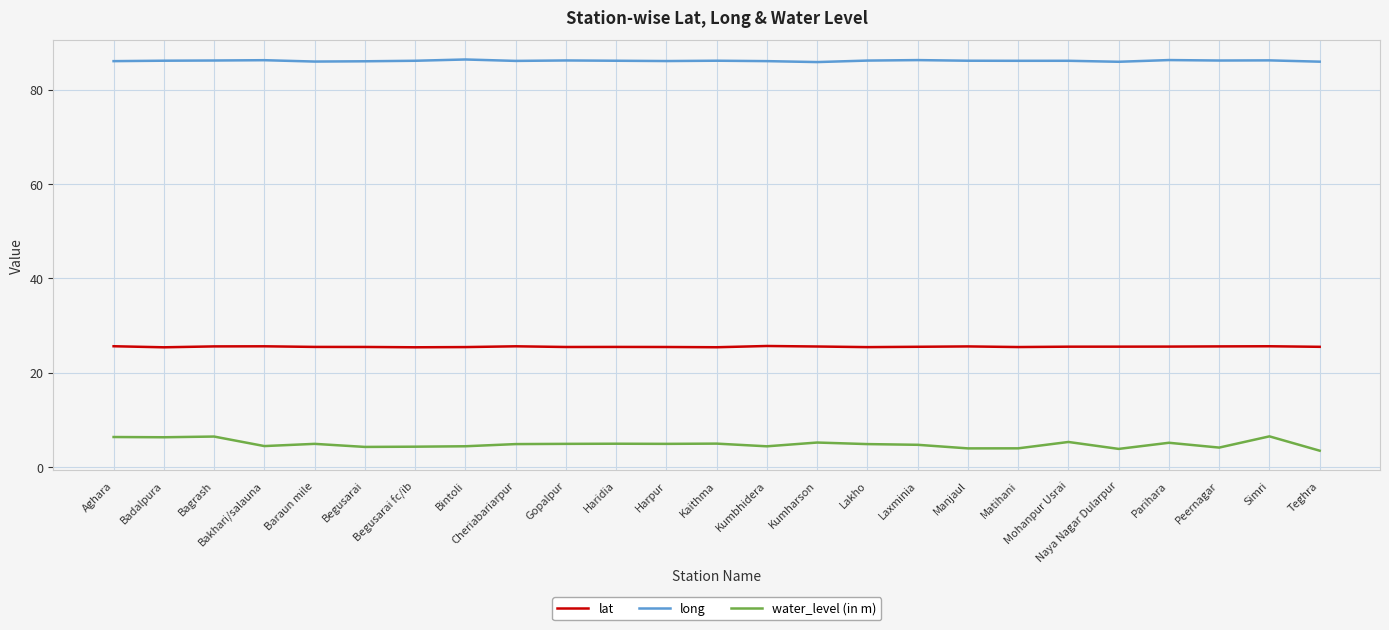

True or false: lat and water_level (in m) cross at least once.

False